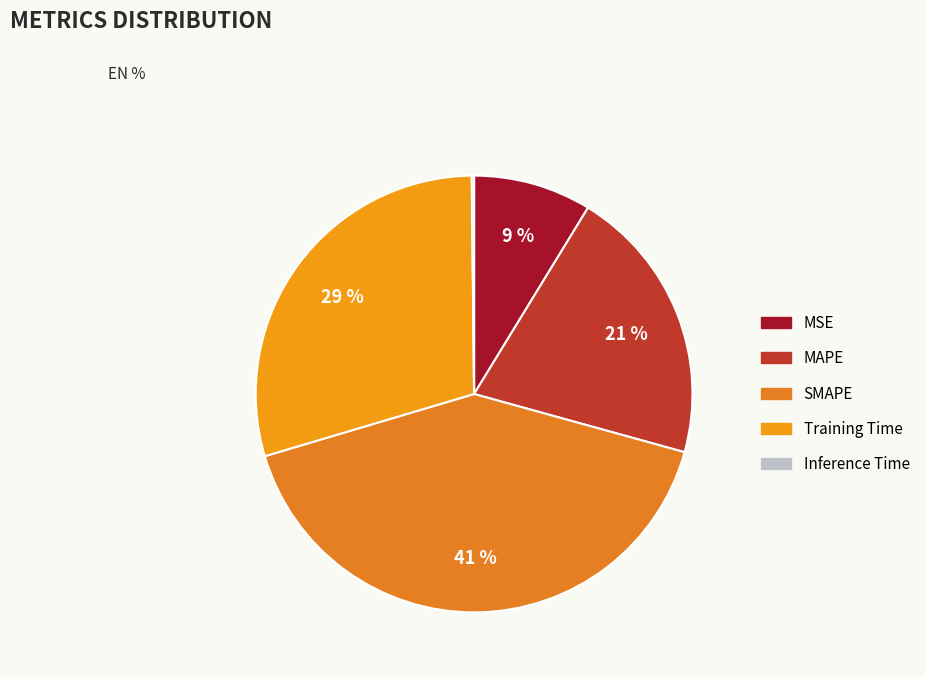

What is the smallest slice in the pie chart?

Inference Time